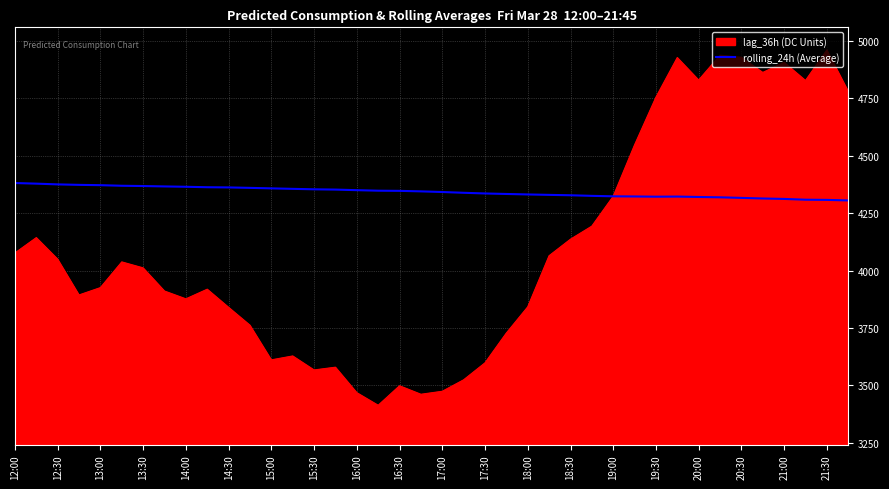

What is the greatest value displayed?

4961.0